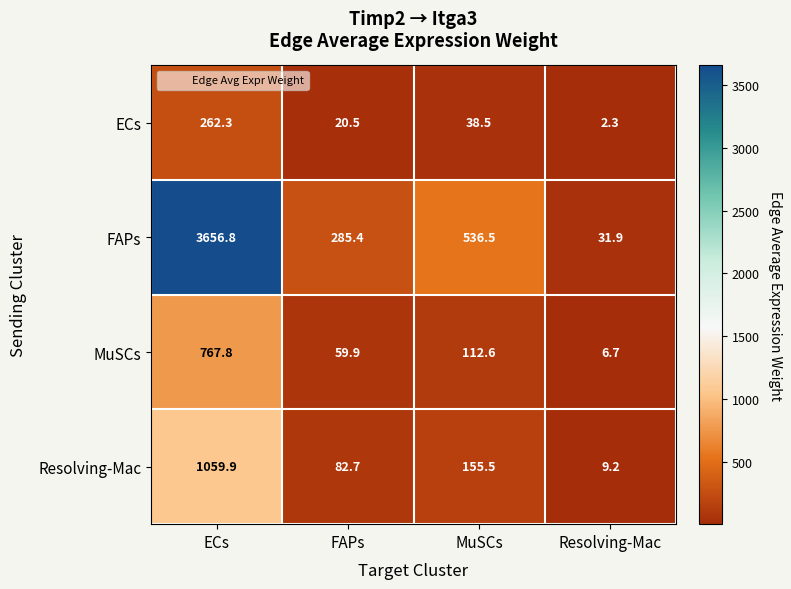

The FAPs series shows 104.1 at FAPs. True or false?

False